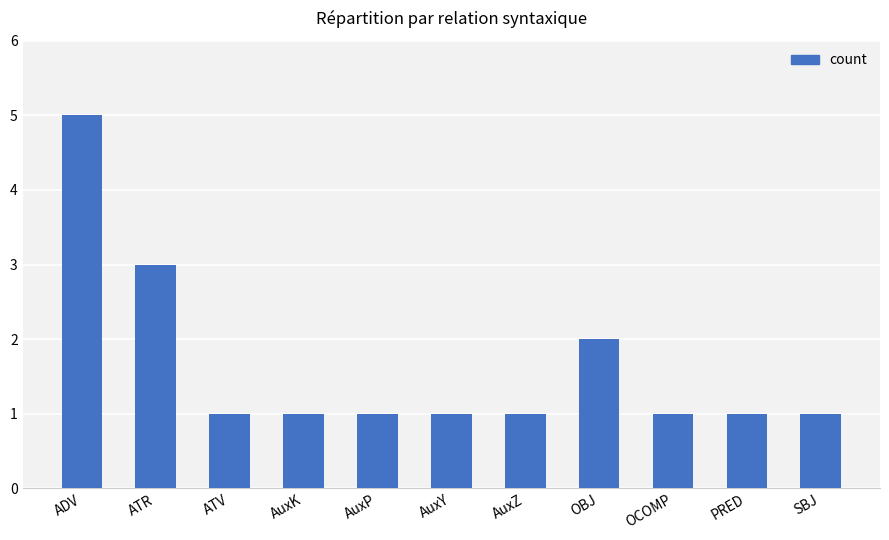

At which label is the value closest to 3?

ATR